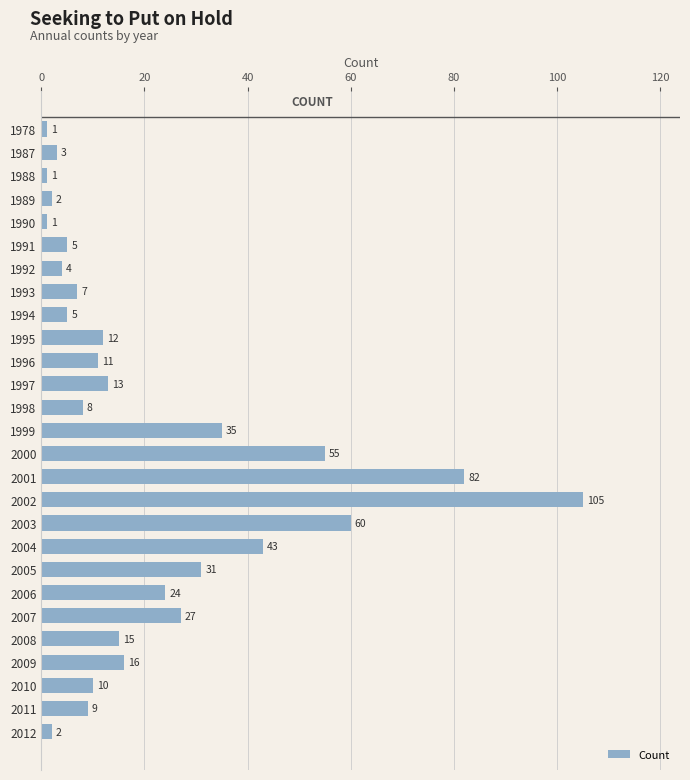

What is the value of the 14th bar from the top?

35